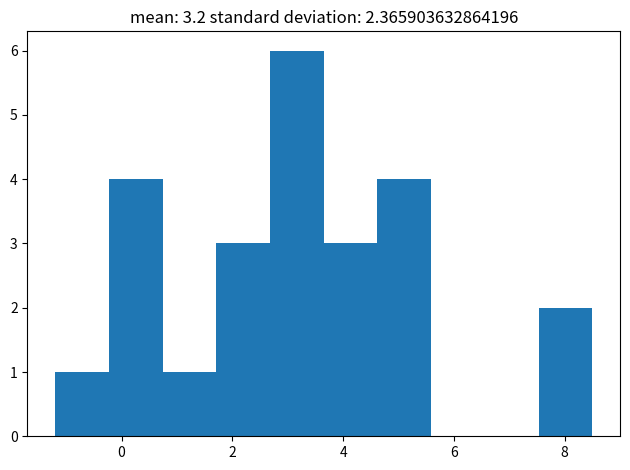

Reading left to right, transcribe this chart: for each bar, give the range it covers on the x-axis and its height. Neither the bar edges nor the heights are printed on the chart, so give them approximately, as read against the axes.

-1.2 to -0.2: 1
-0.2 to 0.8: 4
0.8 to 1.8: 1
1.8 to 2.6: 3
2.6 to 3.6: 6
3.6 to 4.6: 3
4.6 to 5.6: 4
5.6 to 6.6: 0
6.6 to 7.6: 0
7.6 to 8.6: 2